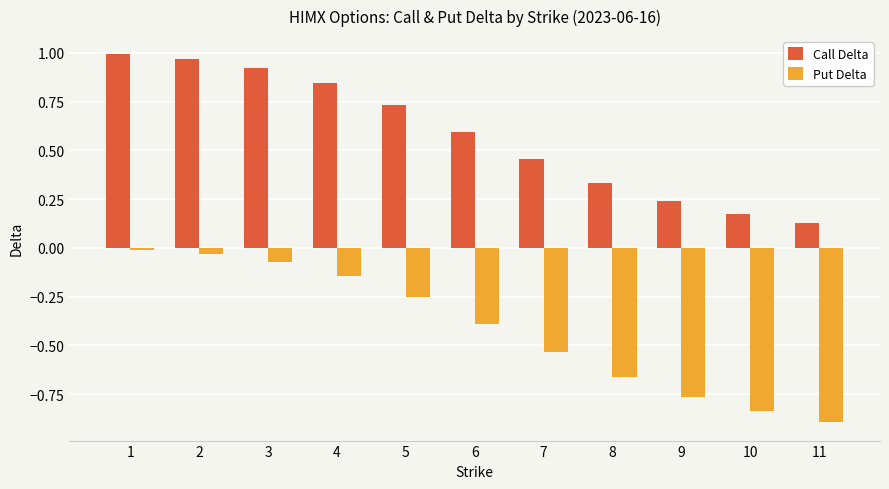

Are the bars horizontal?

No